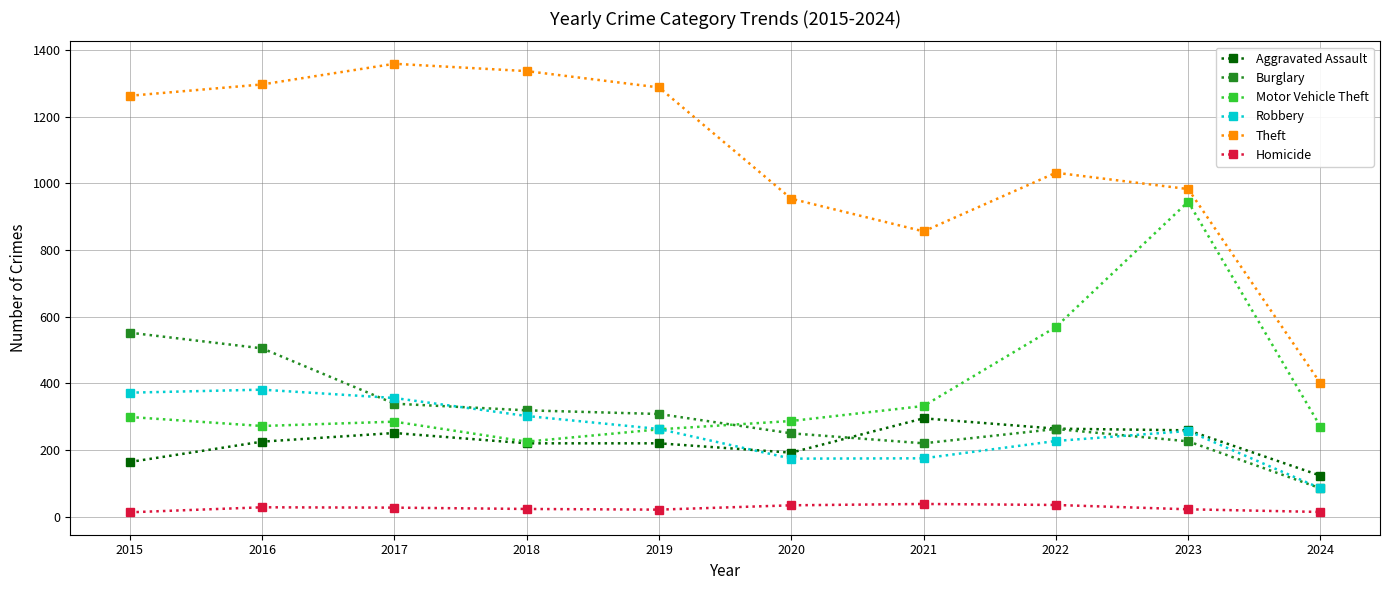

Between 2019 and 2024, which series saw the biggest shift?

Theft